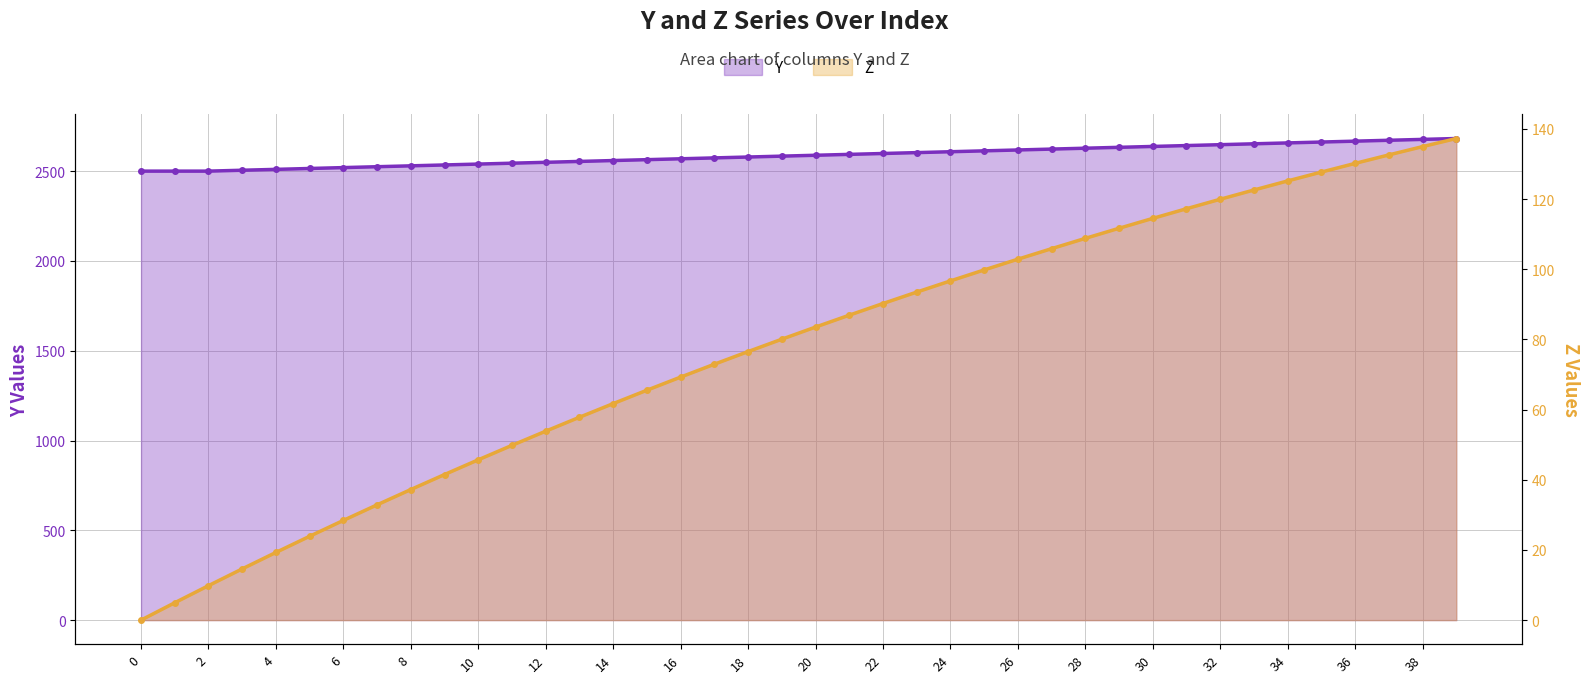

Is the value of Y at 27 greater than the value of Z at 30?

Yes